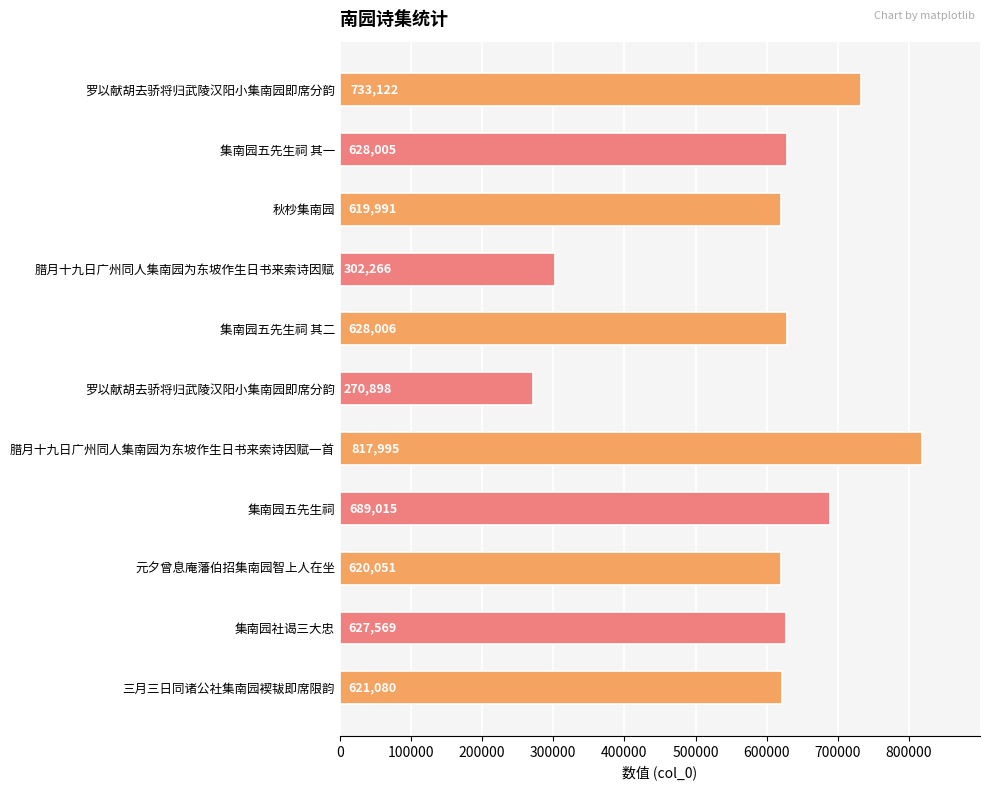

What is the maximum value shown in the chart?

817995